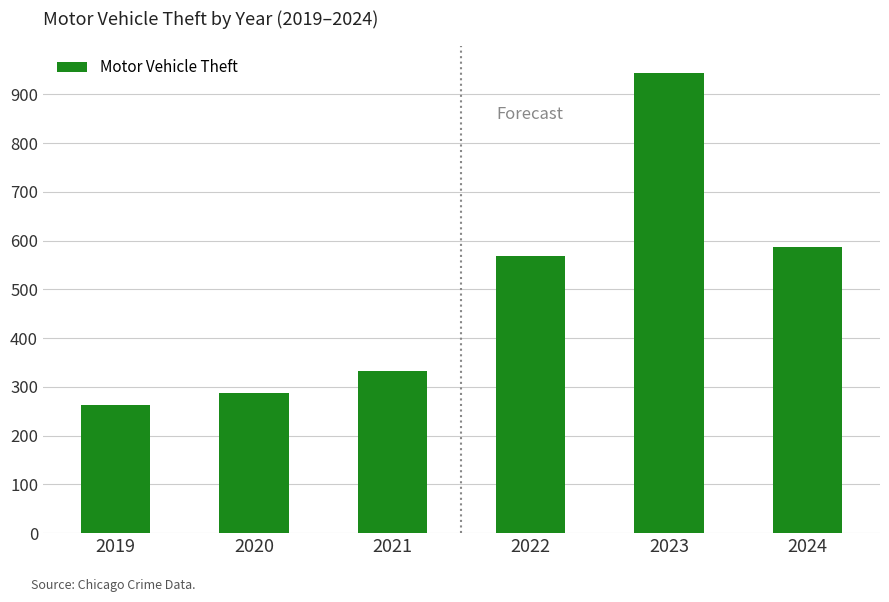

What is the difference between the maximum and minimum values?

681